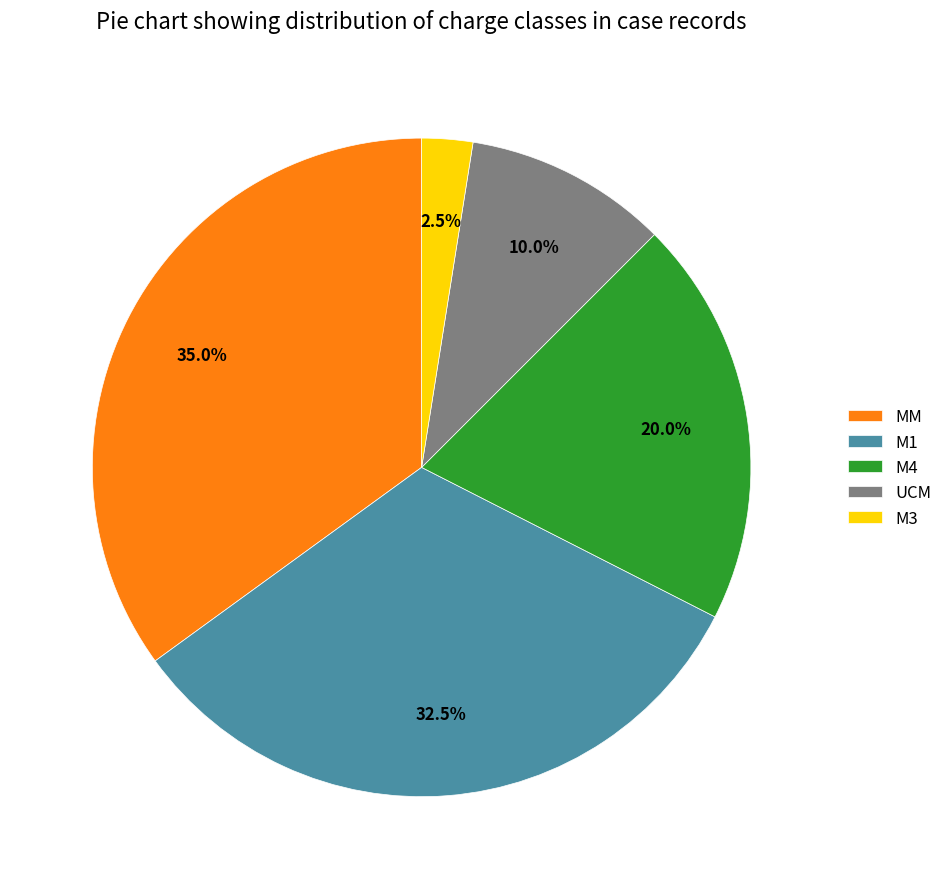

What is the largest slice in the pie chart?

MM